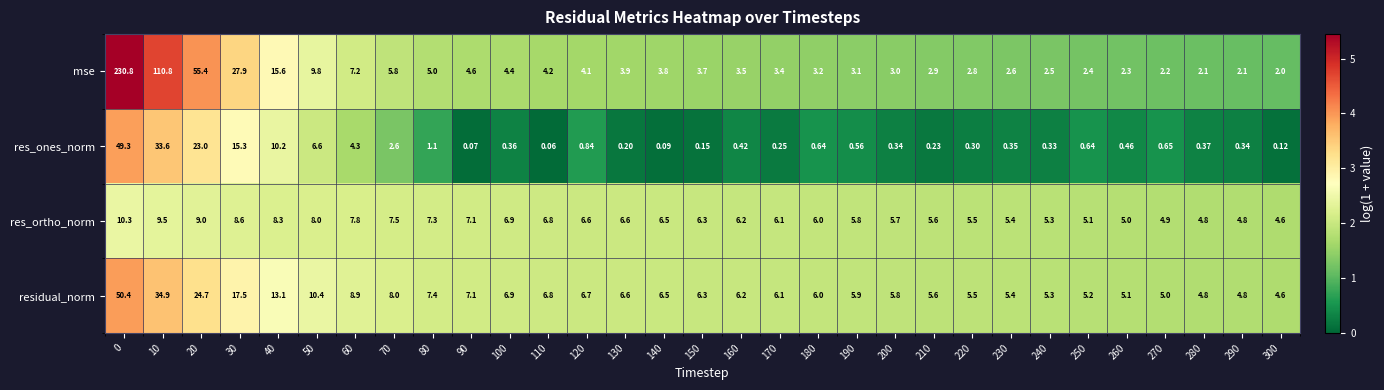

Is the value of residual_norm at 40 greater than the value of res_ortho_norm at 90?

Yes